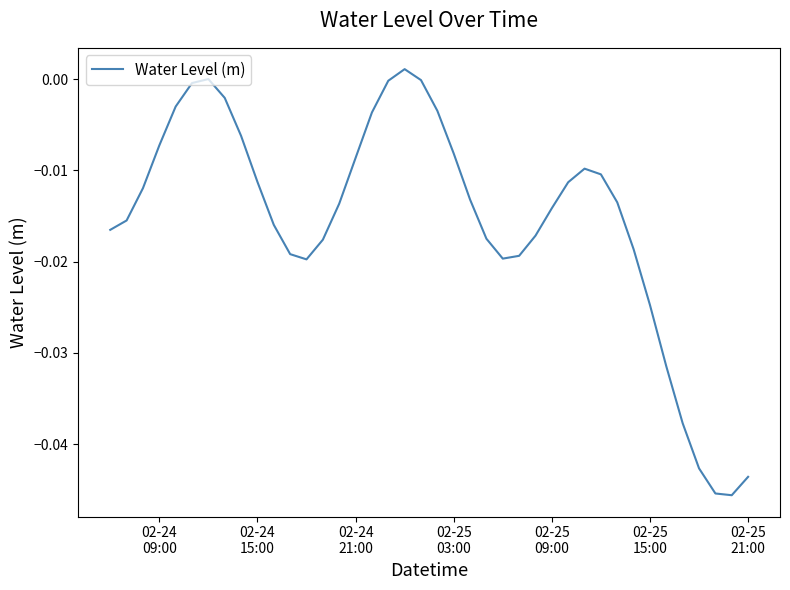

Is this an area chart (filled region under the line)?

No